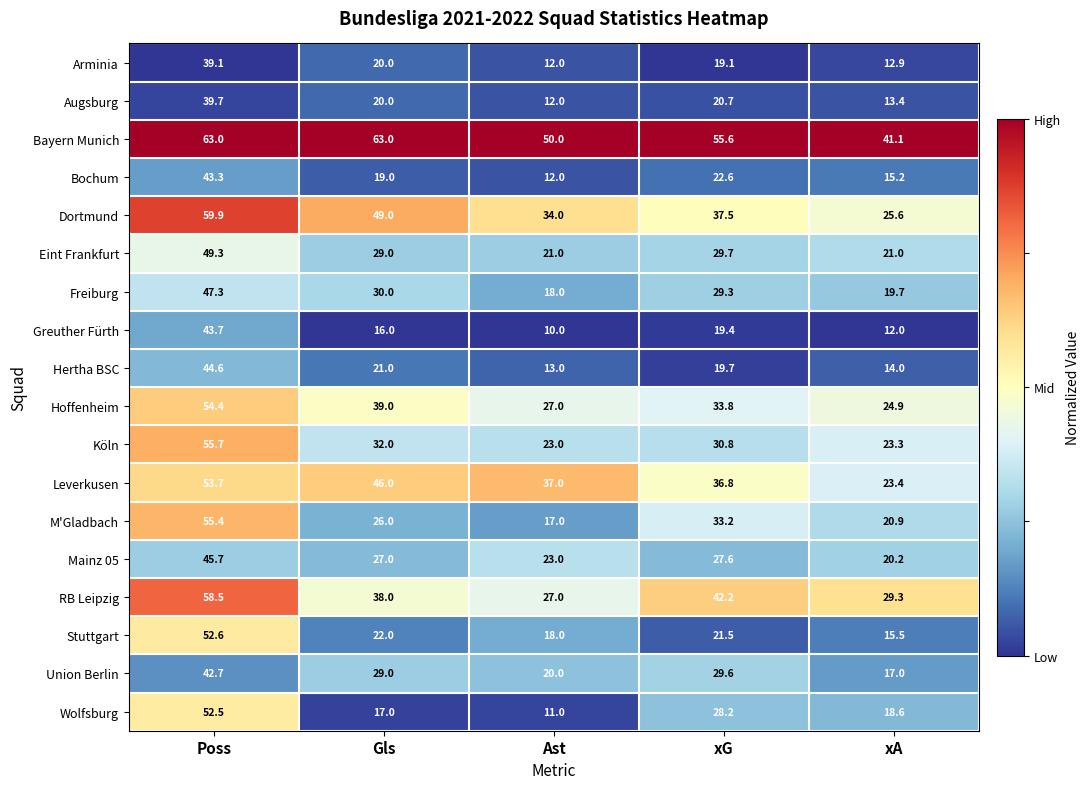

Read the Stuttgart value at xG.

21.5